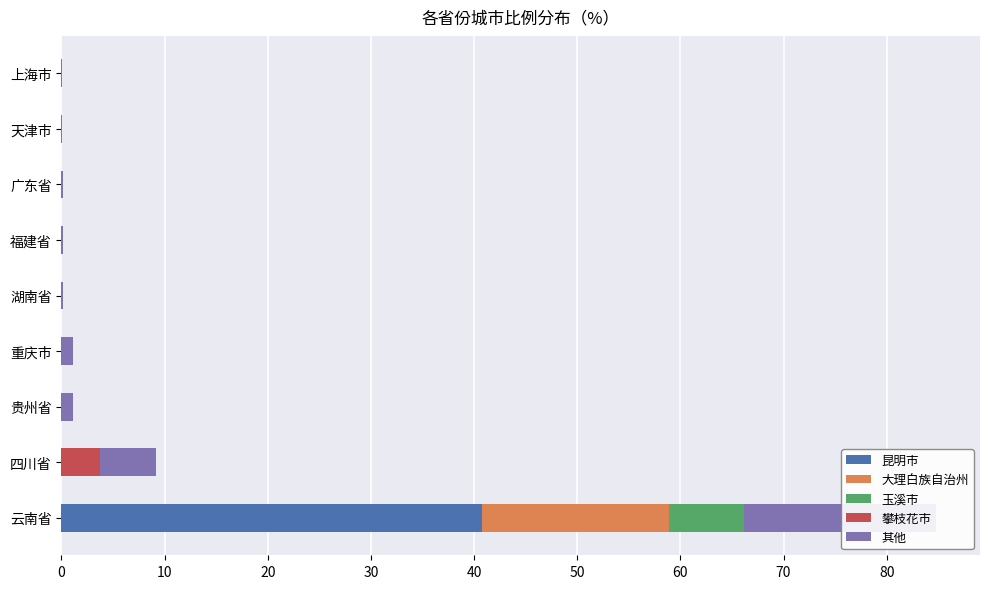

Which series has the largest range (max minus min)?

昆明市